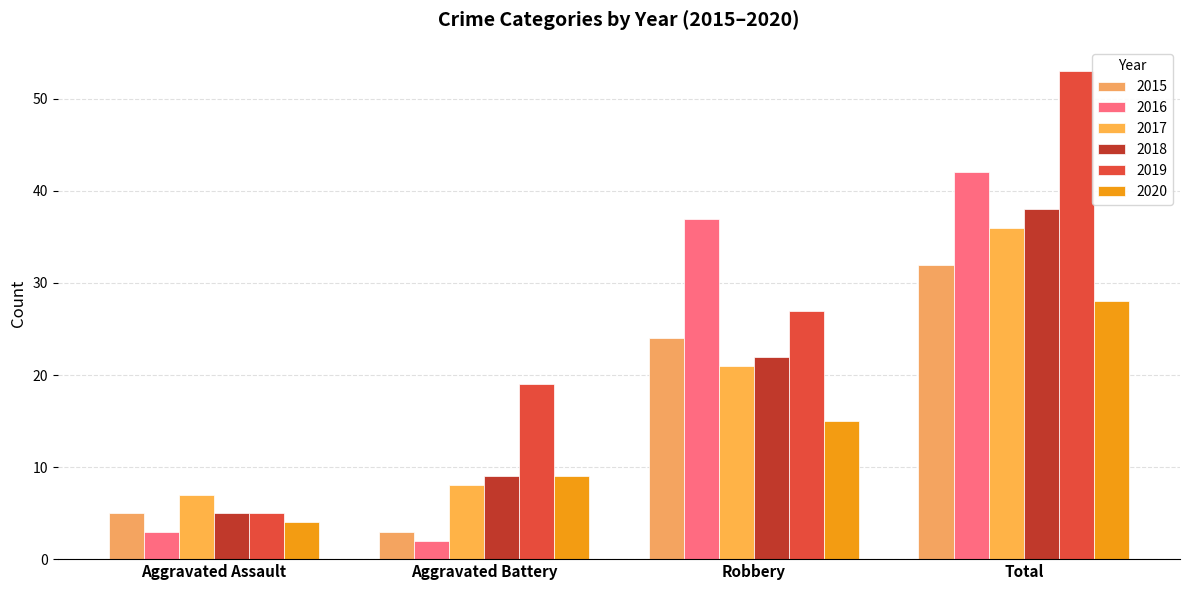

How many bars are there in each group?

6